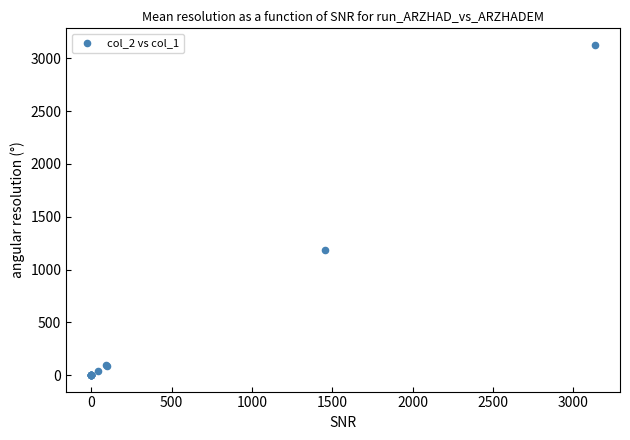

What Y value in the scatter plot is closest to 1564?

1184.0